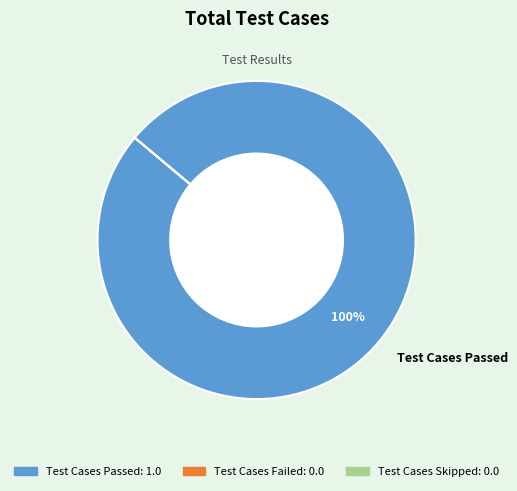

How many slices are in this pie chart?

1